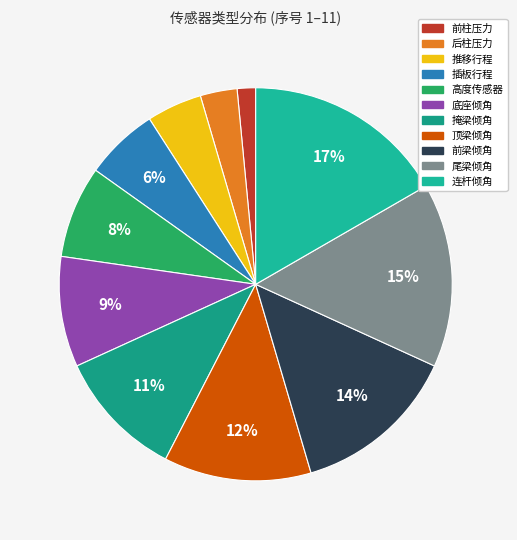

To the nearest percent, what percentage of the pie is 前梁倾角?

14%